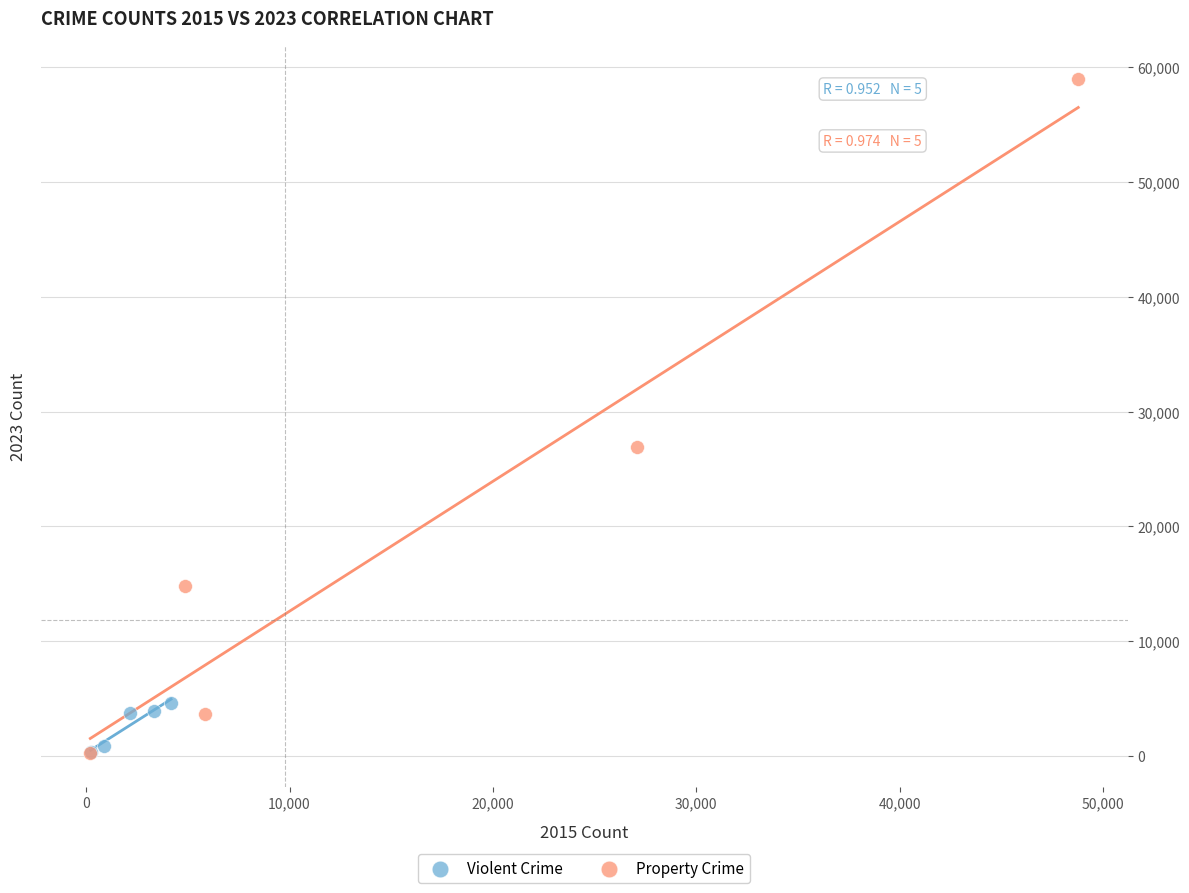

Which series has the widest spread of Y values?

Property Crime